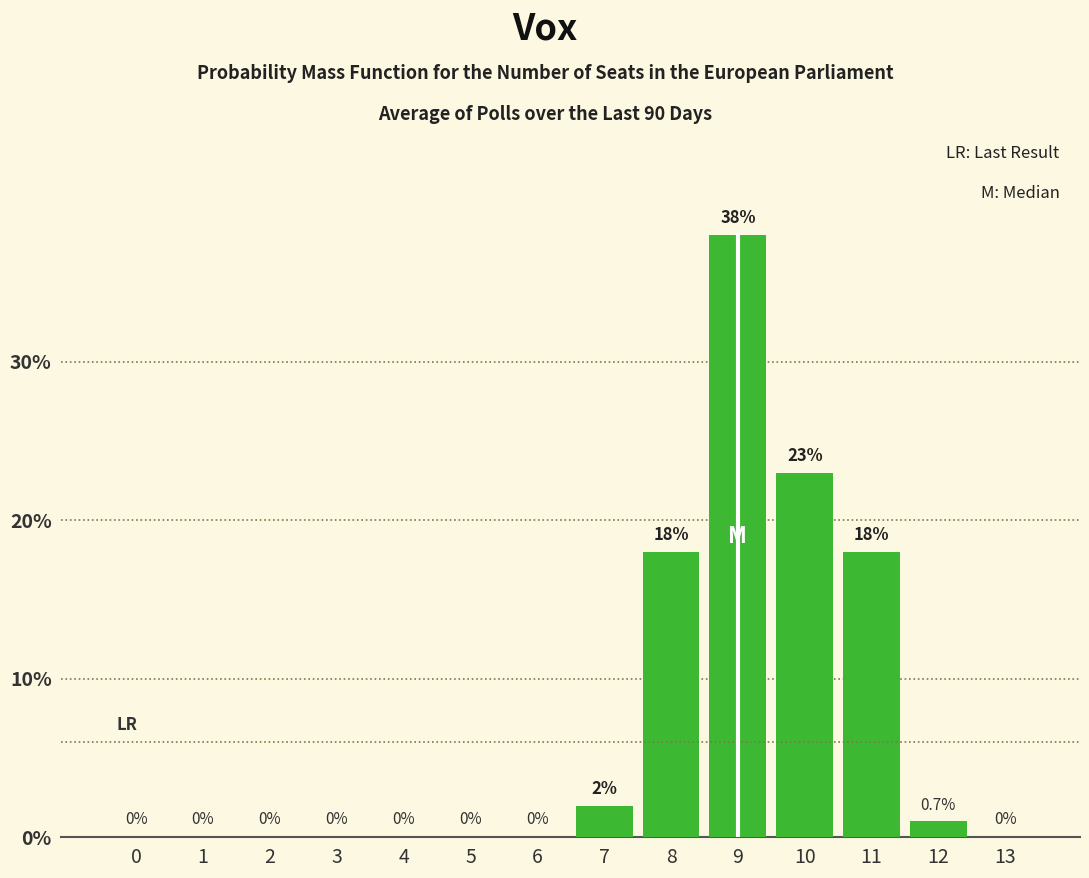

How many distinct data groups are displayed?

1